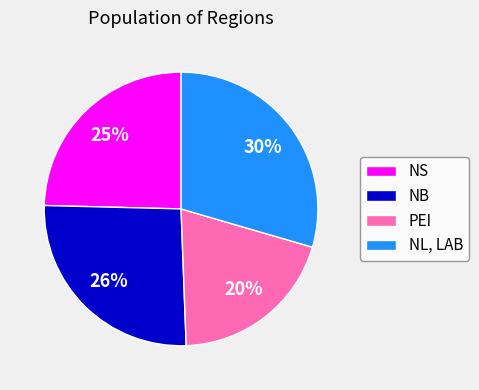

To the nearest percent, what percentage of the pie is NL, LAB?

30%